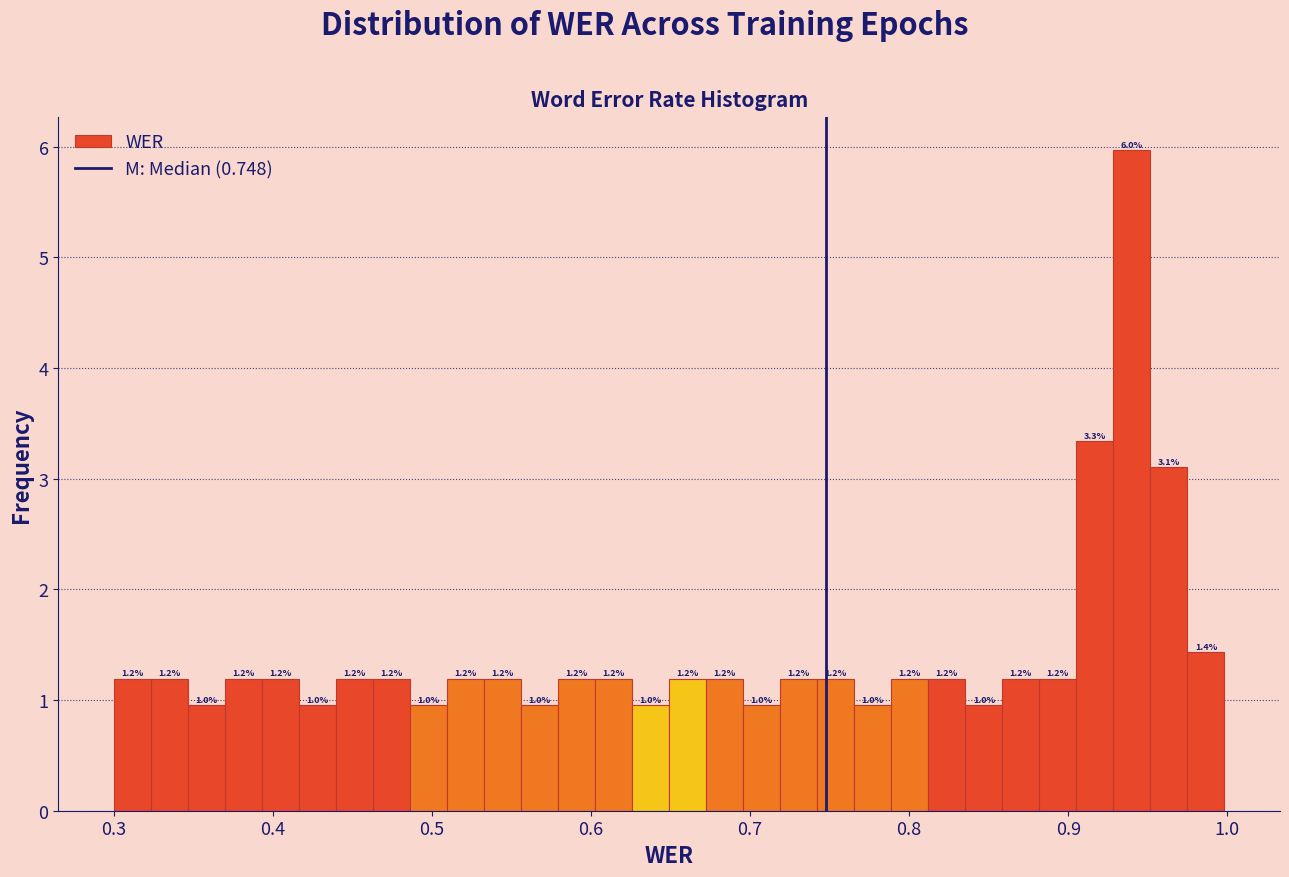

Around what value on the x-axis is the tallest bar? Give the approximate position of its centre, as read against the axis.

0.94